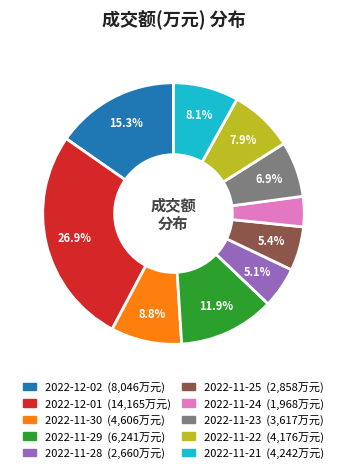

How much of the chart is everything except 2022-11-23?

93.1%